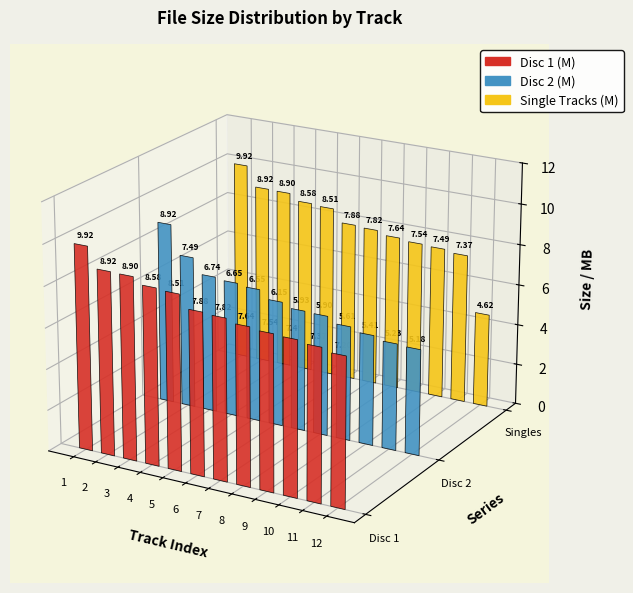

What are all the series names shown in the legend?

Disc 1 (M), Disc 2 (M), Single Tracks (M)